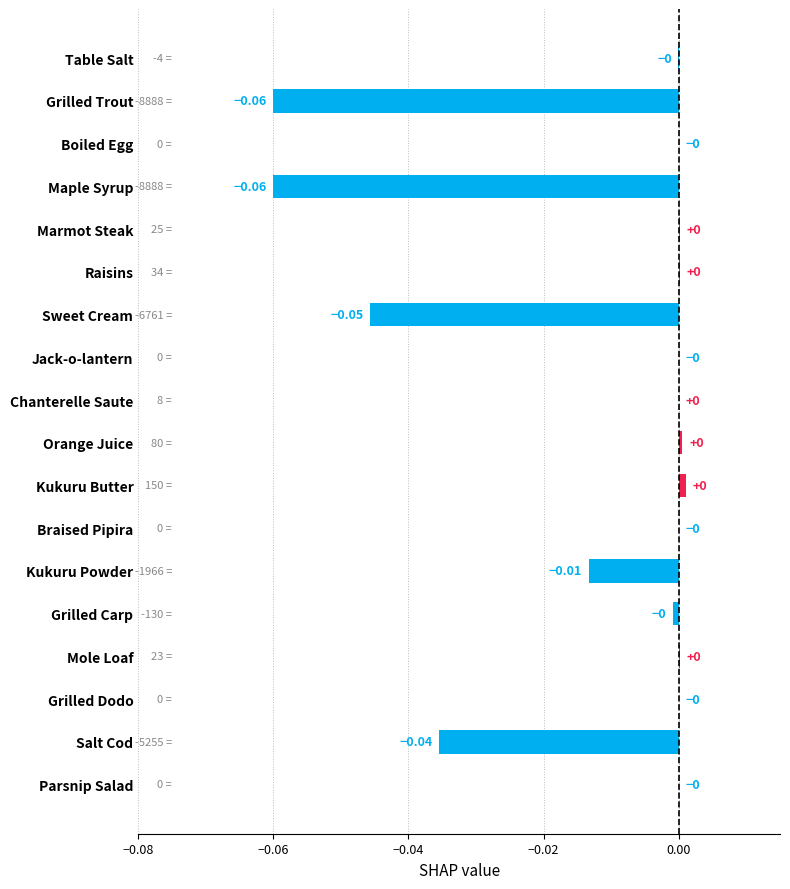

Which has a higher value, Raisins or Salt Cod?

Raisins